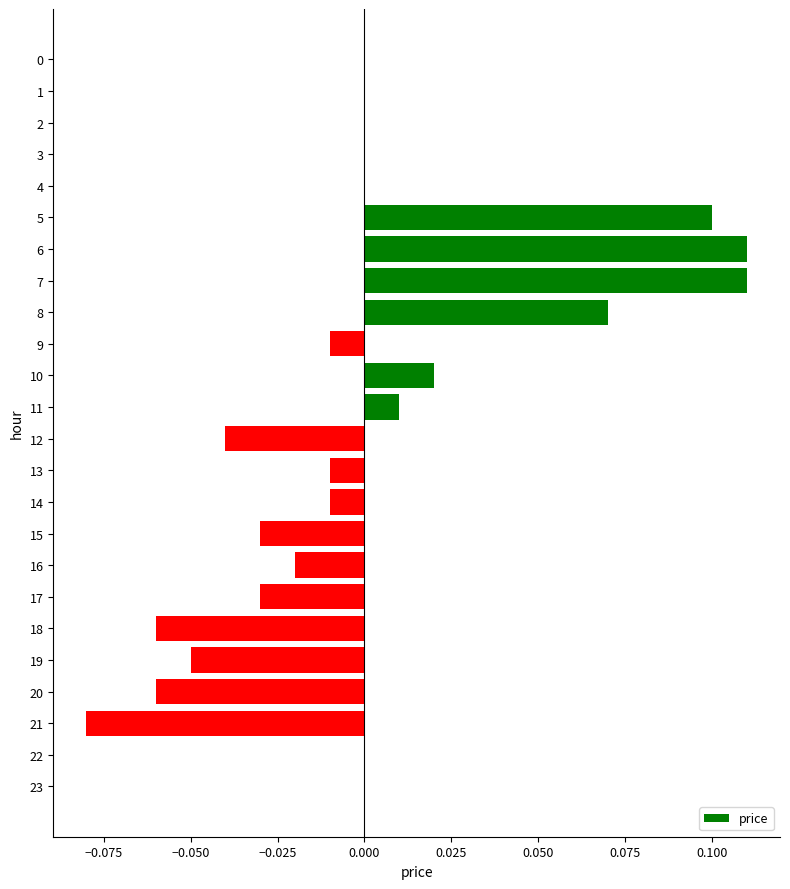

Which has a higher value, 14 or 3?

3